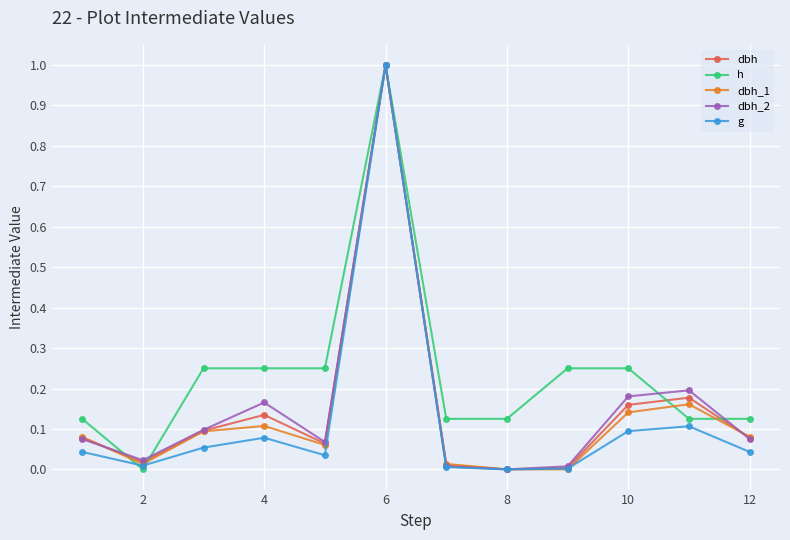

True or false: dbh_2 has more than 2 points higher than both neighbors.

True